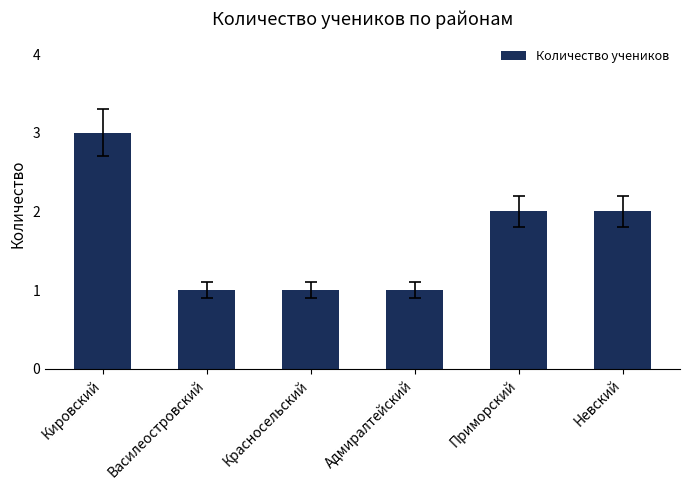

What is the label of the 1st bar from the right?

Невский